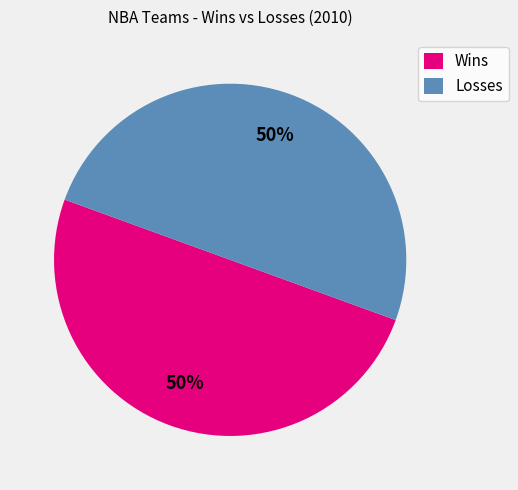

What percentage is the Losses slice, to the nearest percent?

50%